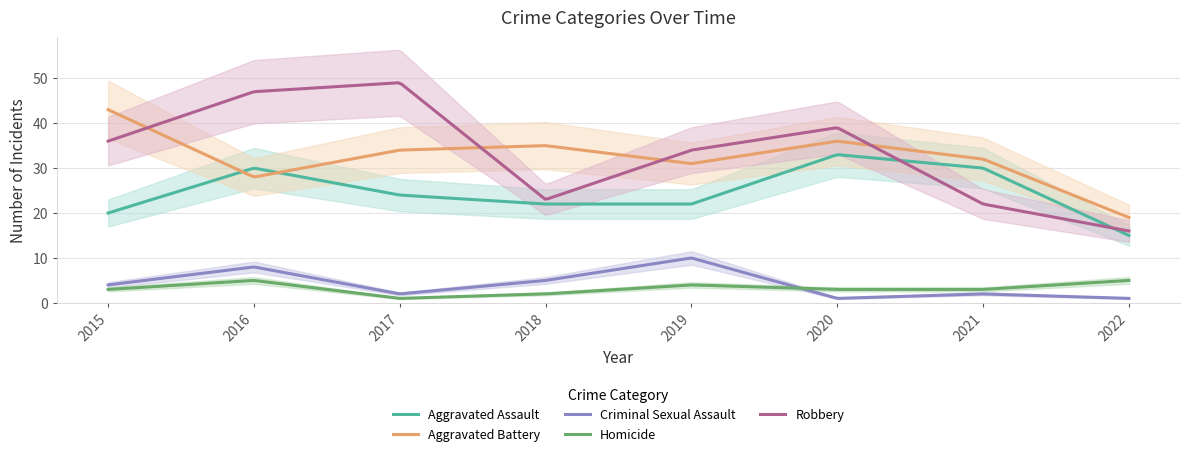

True or false: Homicide and Criminal Sexual Assault cross at least once.

True